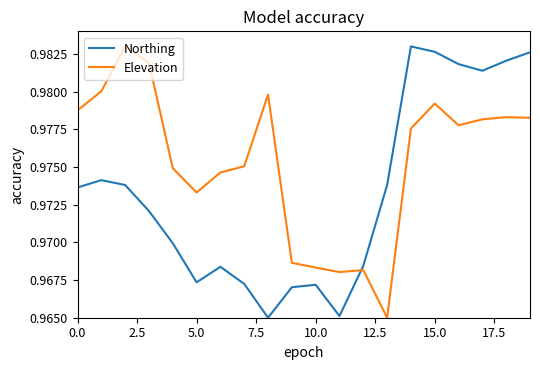

How many intersections are there between Northing and Elevation?

1